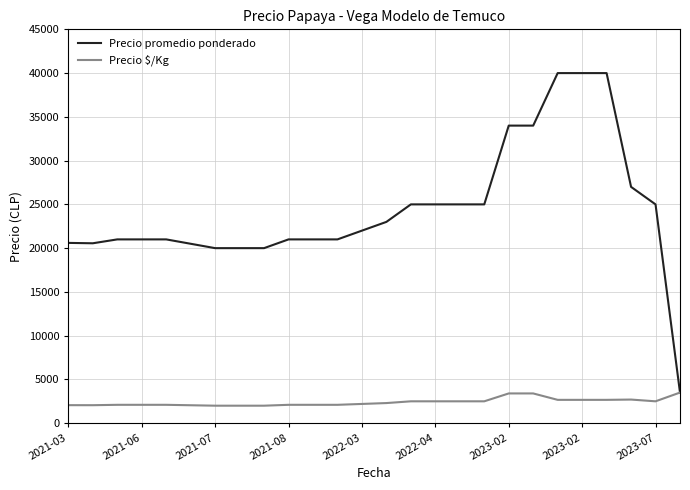

What is the average value of the Precio $/Kg series?

2414